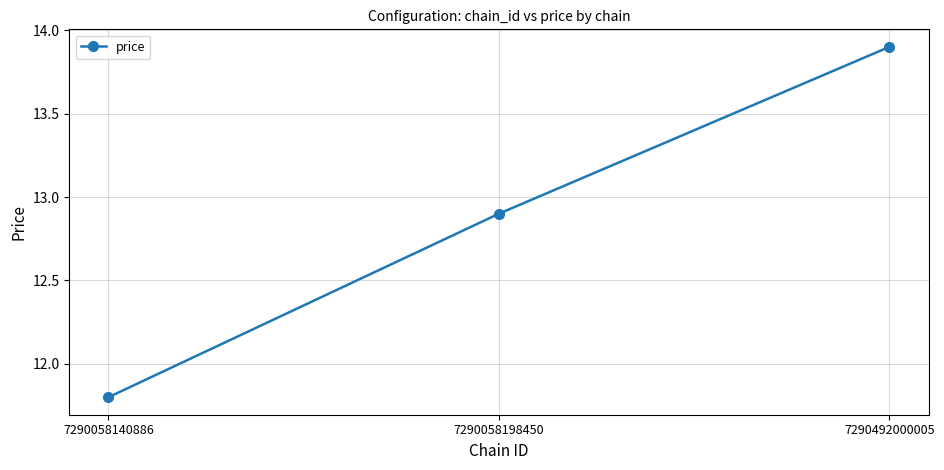

What value does the data have at 7290058140886?

11.8